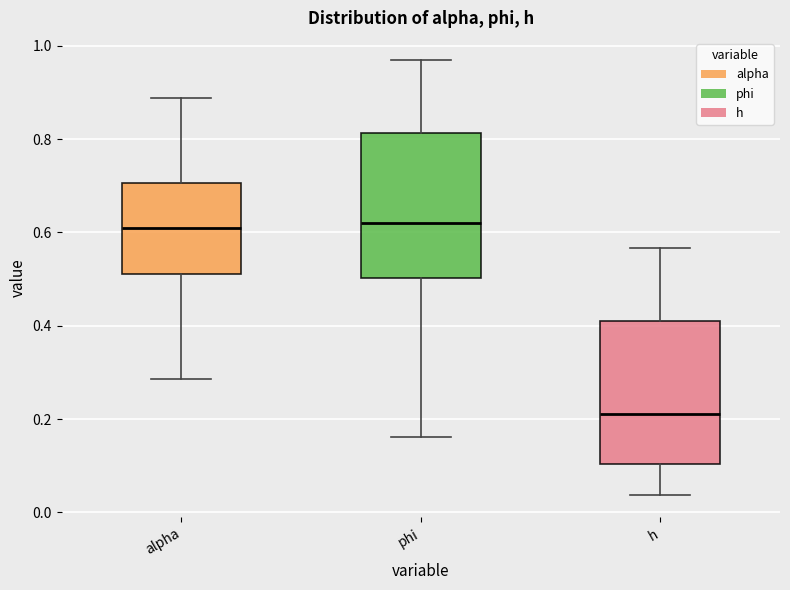

Reading left to right, read every box against the y-axis: the position of its median line, the range the box covers, and the ends of its whiskers. The values are not printed on the chart, so give them approximately, as read against the axis.

alpha: median 0.60, box 0.52 to 0.70, whiskers 0.28 to 0.88
phi: median 0.62, box 0.50 to 0.82, whiskers 0.16 to 0.98
h: median 0.22, box 0.10 to 0.42, whiskers 0.04 to 0.56